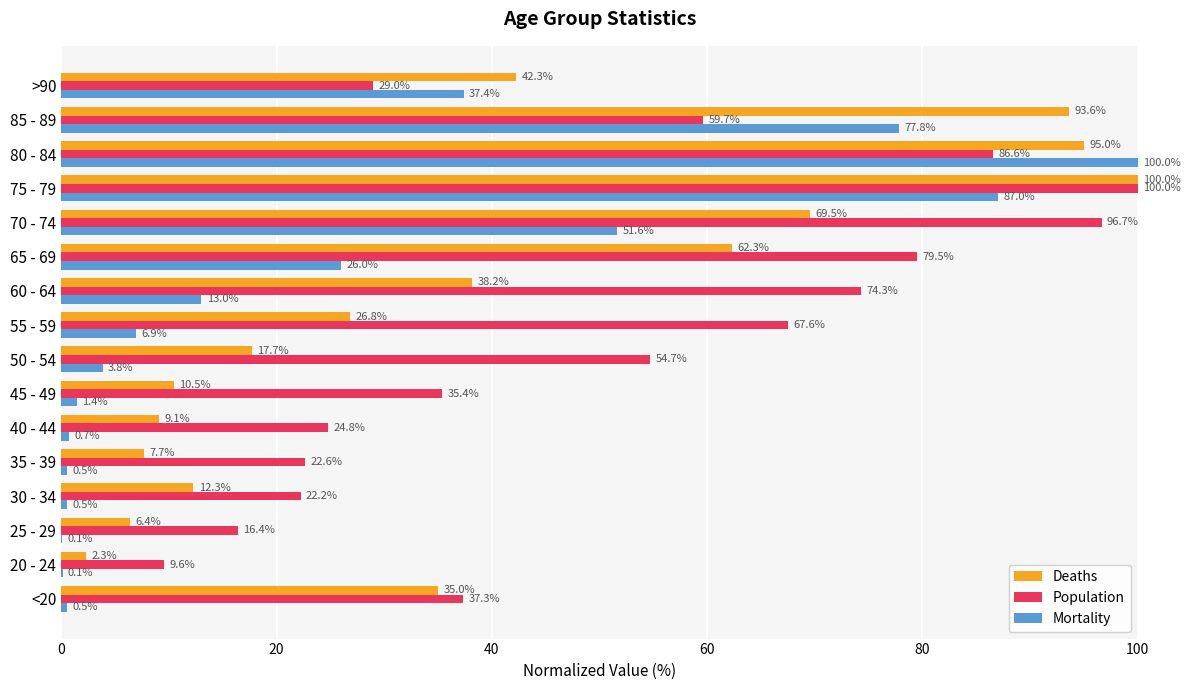

Is the value of Deaths at 75 - 79 greater than the value of Population at 60 - 64?

Yes